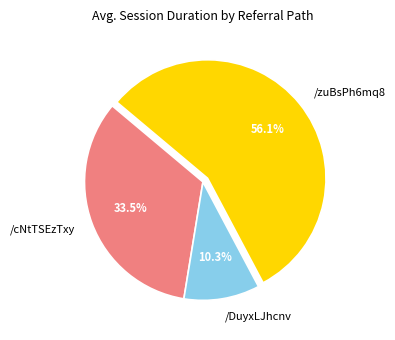

Is the sum of /cNtTSEzTxy and /zuBsPh6mq8 greater than half?

Yes